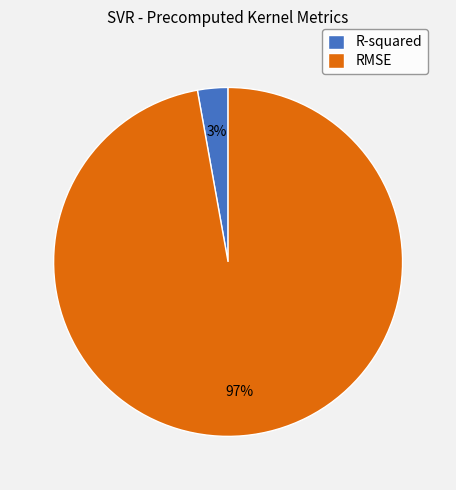

How many segments does this pie chart have?

2